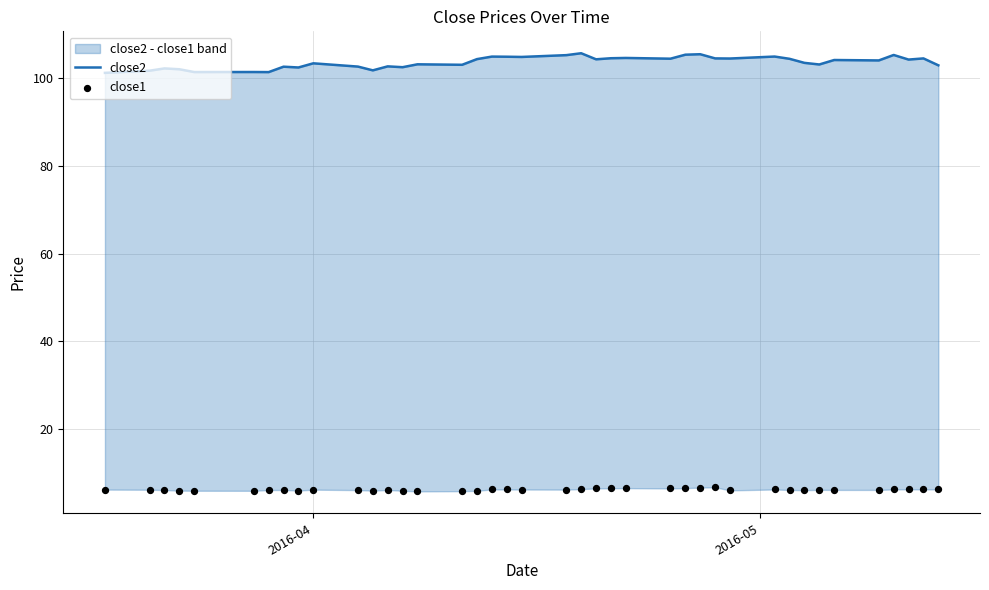

What are all the series names shown in the legend?

close2, close1